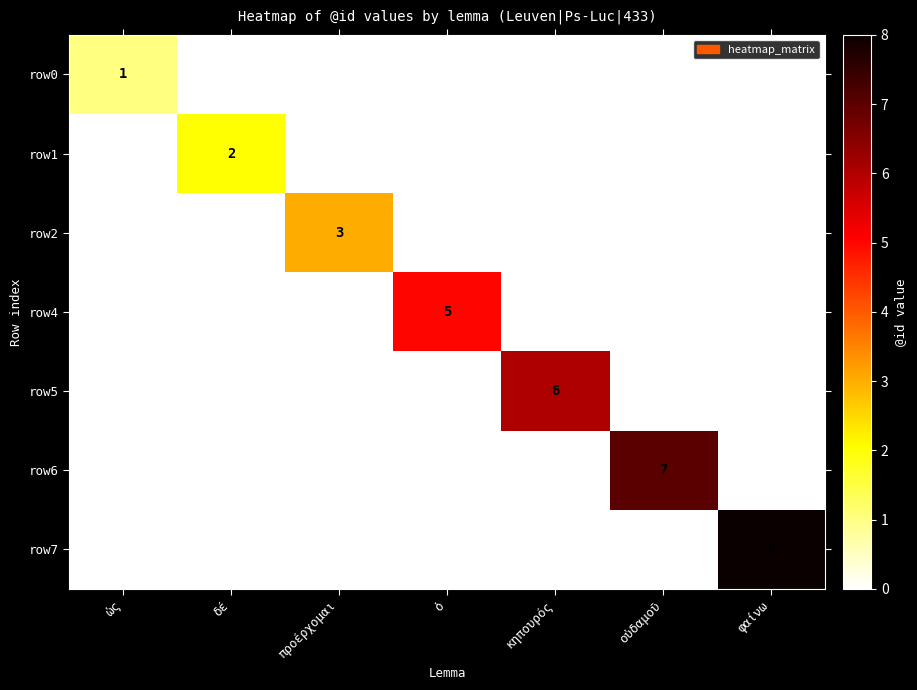

Is it true that row6 equals 0 at προέρχομαι?

True